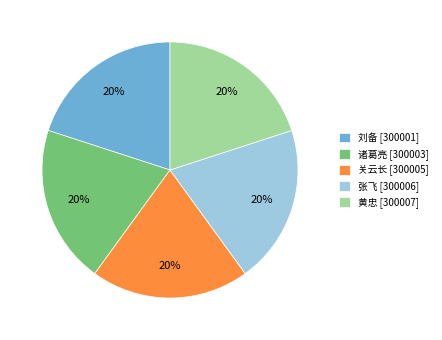

Approximately how many times larger is the value at 刘备 [300001] compared to 张飞 [300006]?

1.0